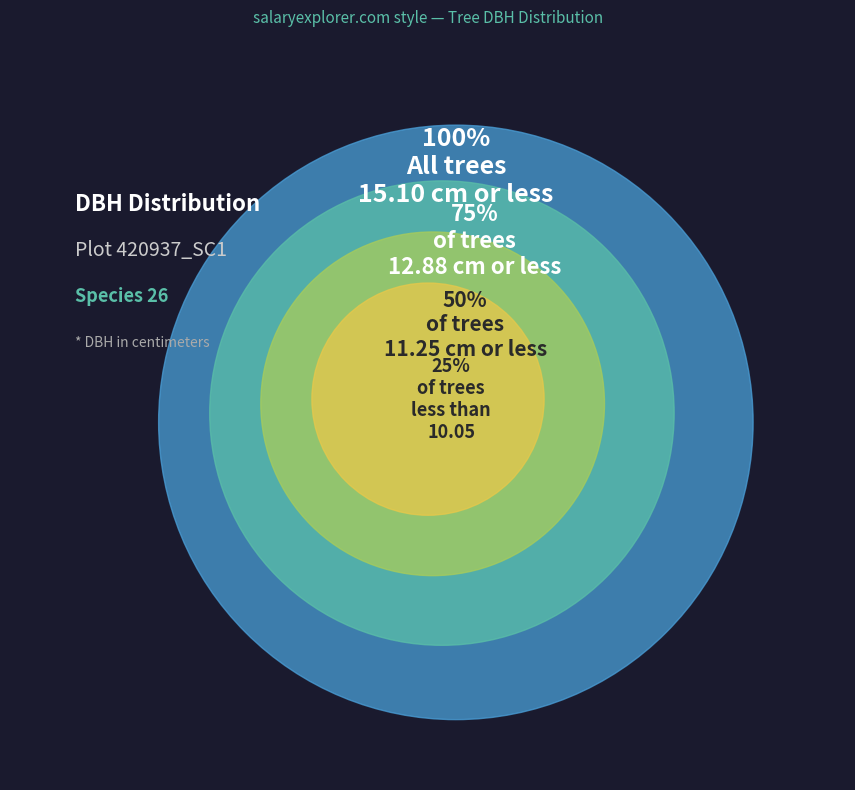

Does 420937001 account for over 50% of the chart?

No